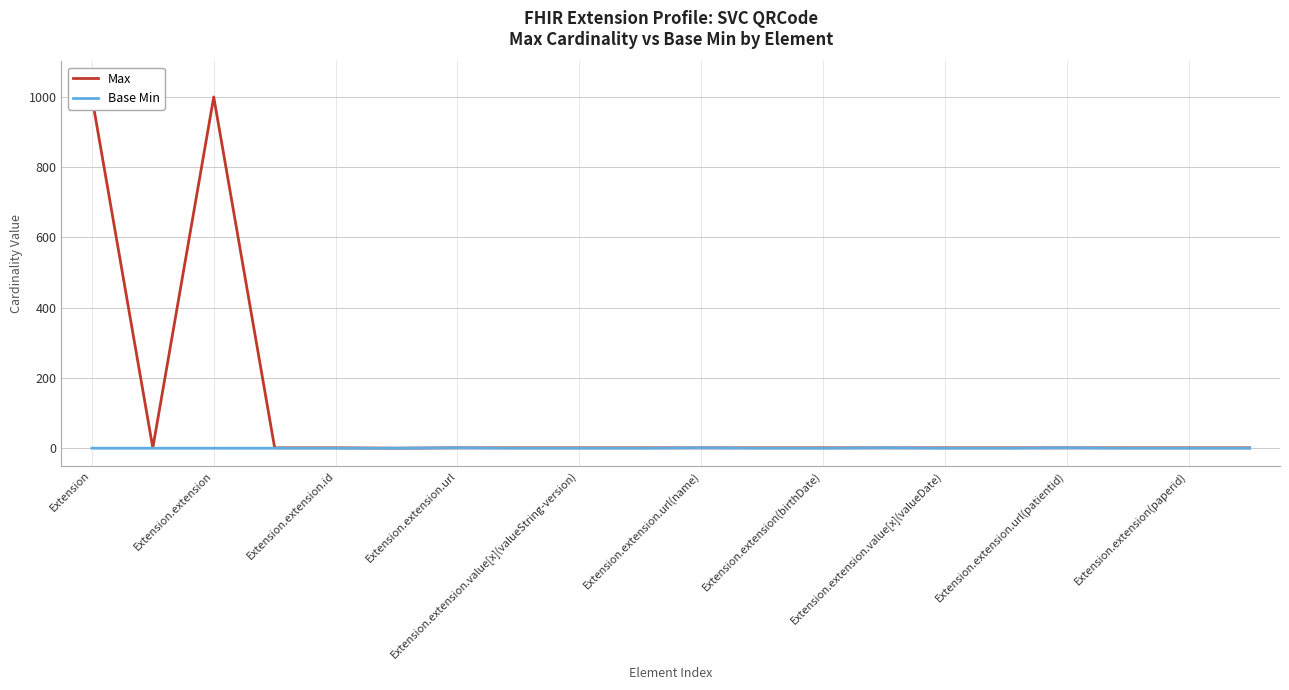

True or false: Base Min has a value of 0 at Extension.extension.

True